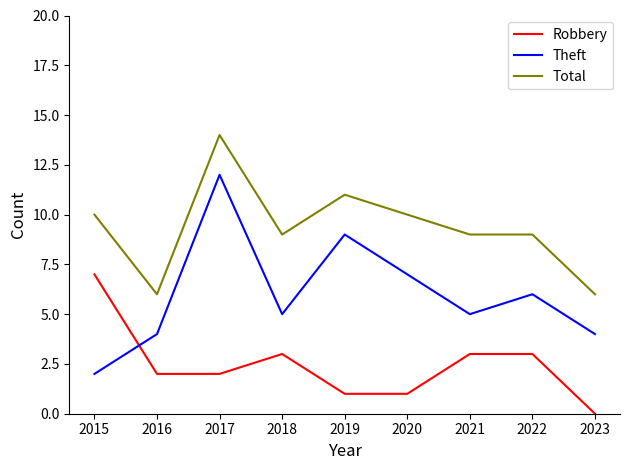

How many lines are shown in the chart?

3